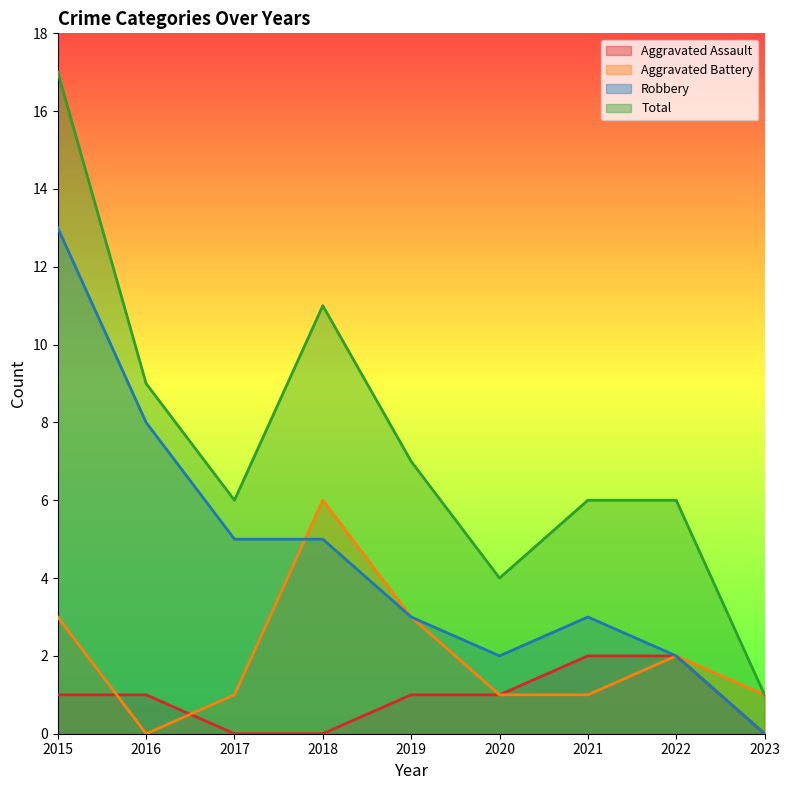

Is it true that Aggravated Assault equals 1 at 2022?

False